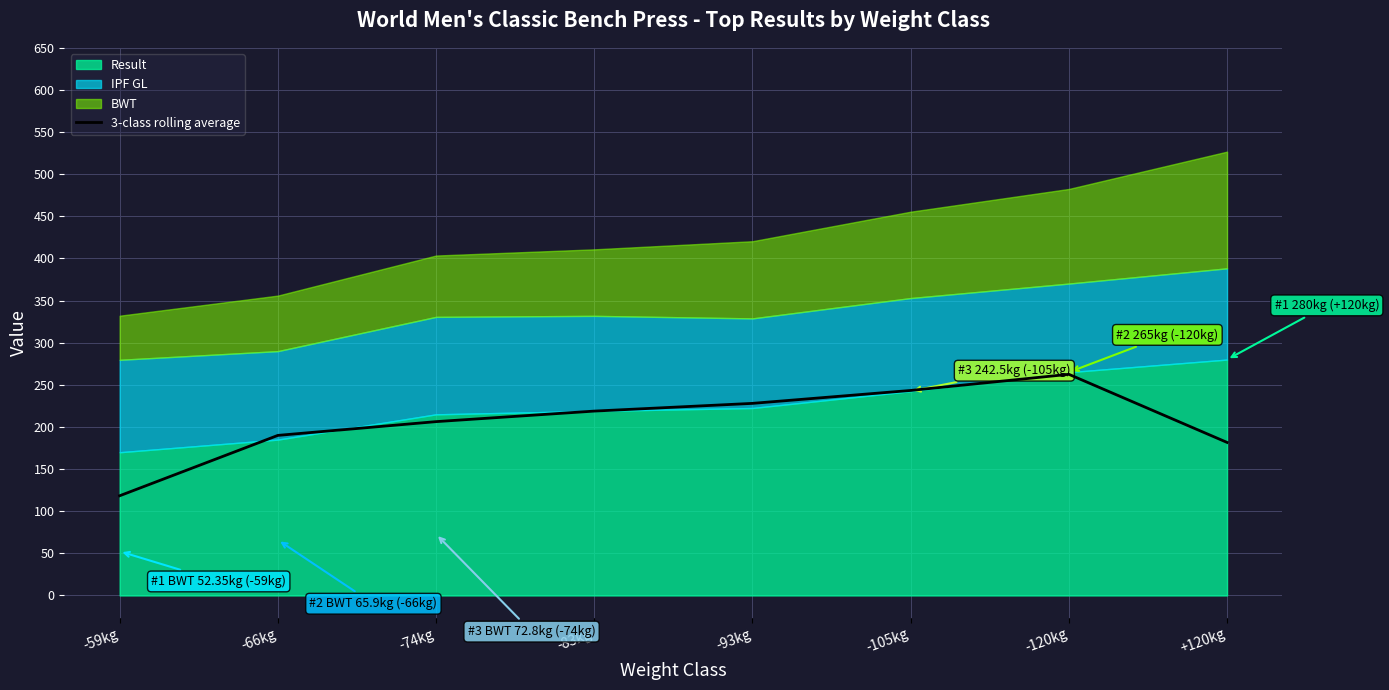

Reading left to right, what are all the values shown in this chart?

118.3	190.0	206.3	218.8	228.0	243.3	262.5	181.7